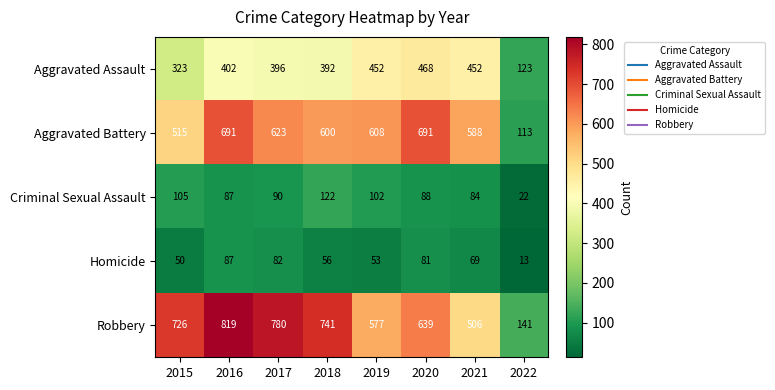

What is the maximum value for Aggravated Battery?

691